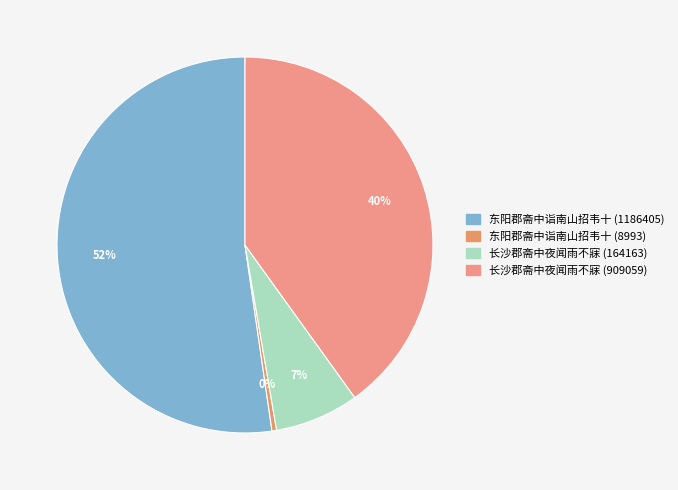

To the nearest percent, what is the difference between the 东阳郡斋中诣南山招韦十 (8993) and 东阳郡斋中诣南山招韦十 (1186405) slice percentages?

52%